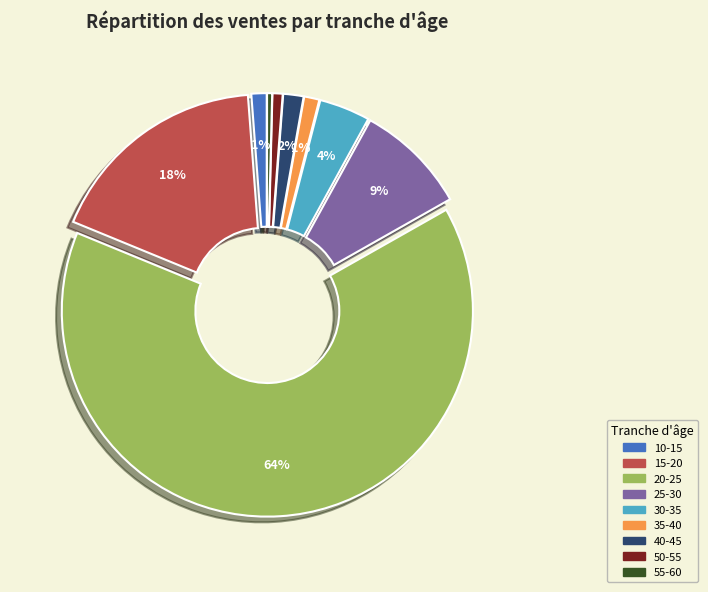

How many segments does this pie chart have?

9